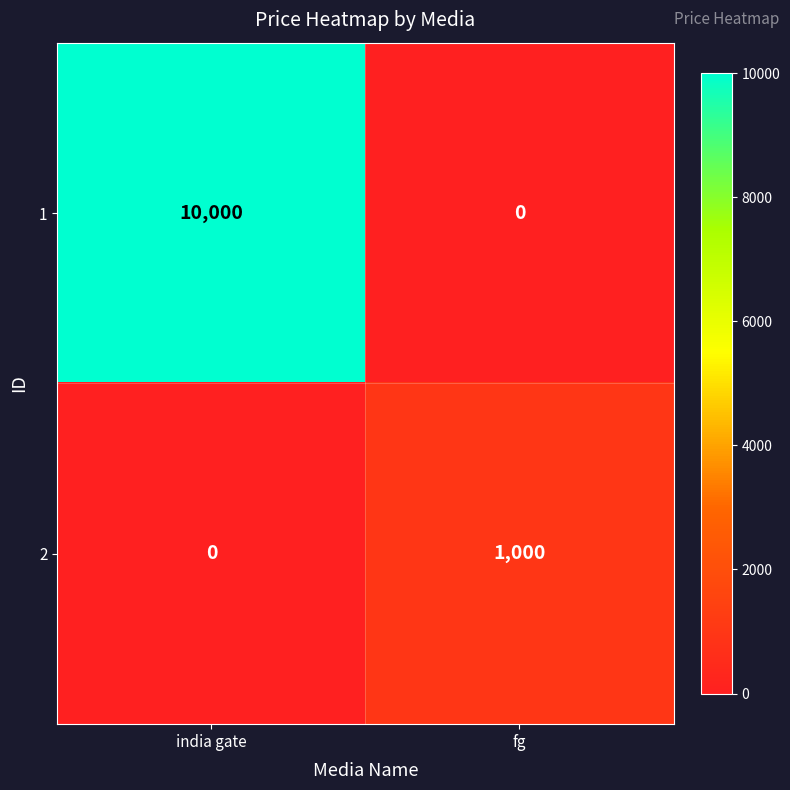

Which category has the lowest value in the 2 series?

india gate